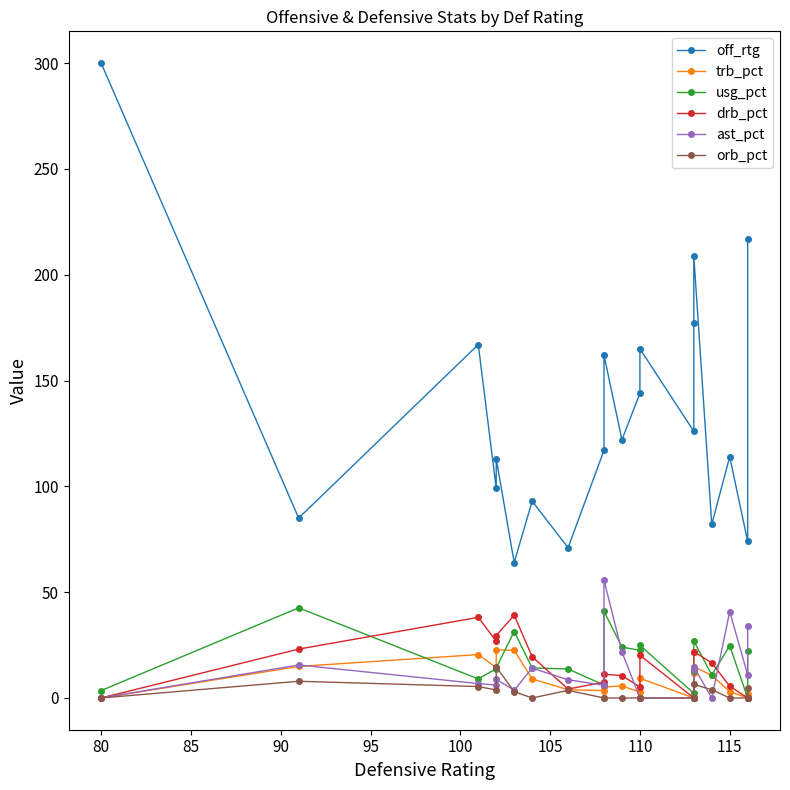

Does the chart have visible grid lines?

No